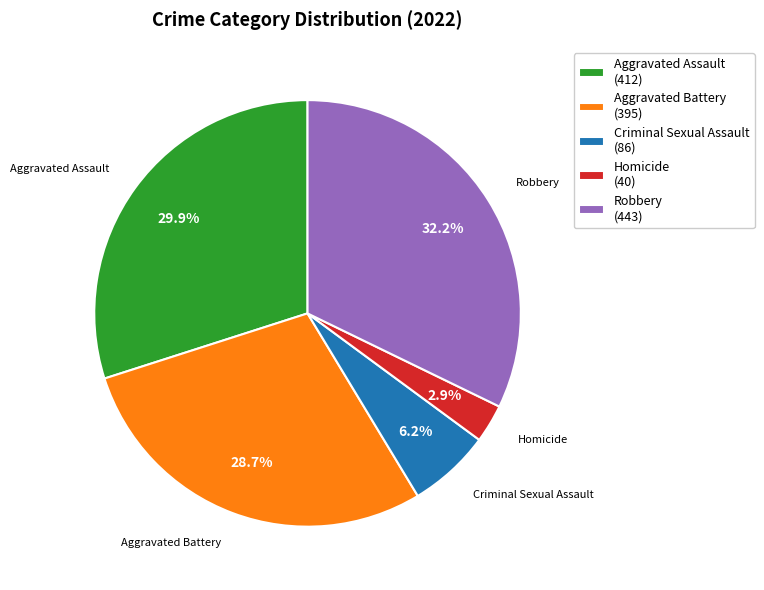

The Aggravated Battery slice represents 18% of the pie. True or false?

False